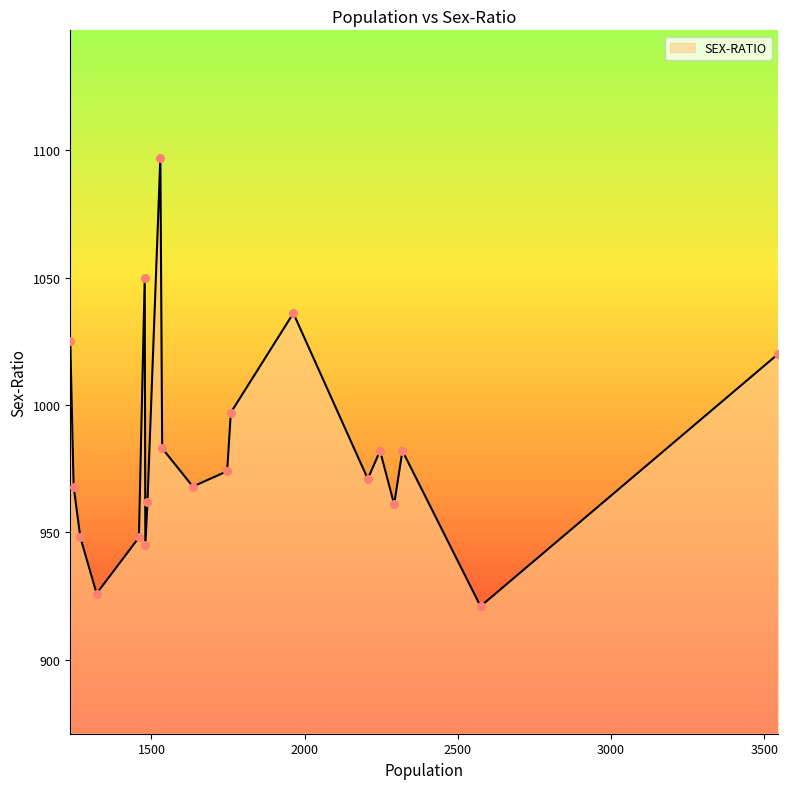

What is the difference between the maximum and minimum values?

176